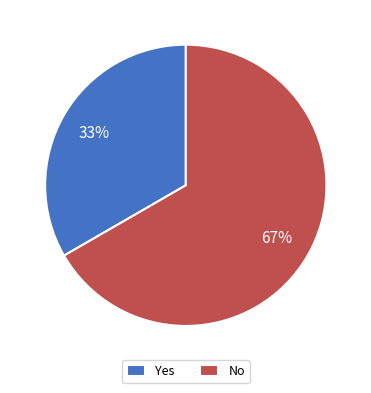

To the nearest percent, what is the combined percentage of No and Yes?

100%